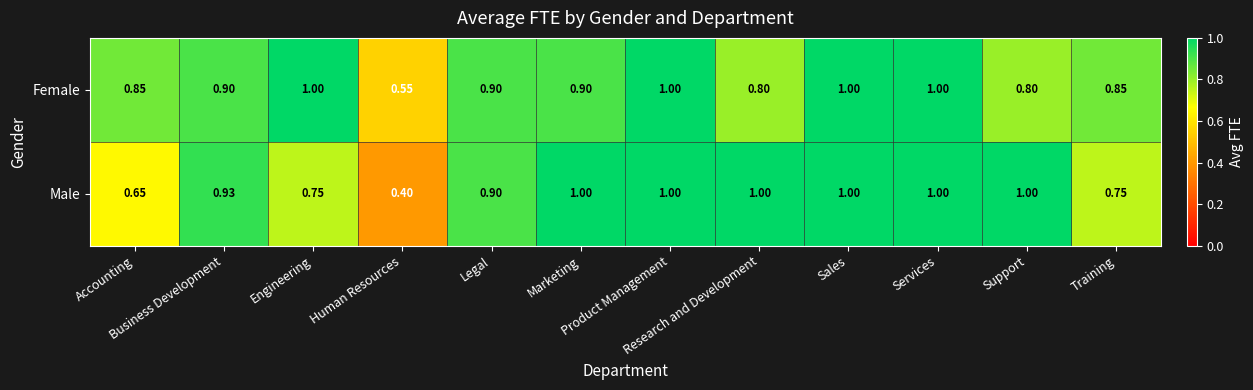

Which series has the largest total across all categories?

Female